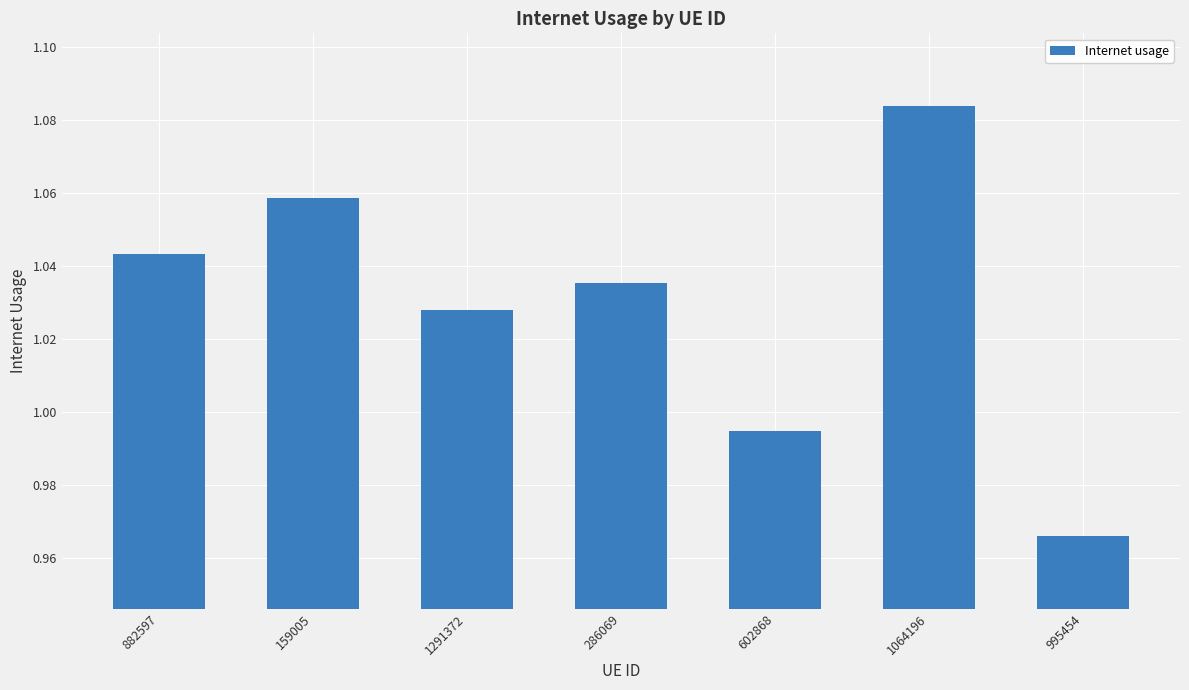

Does the chart contain any negative values?

No